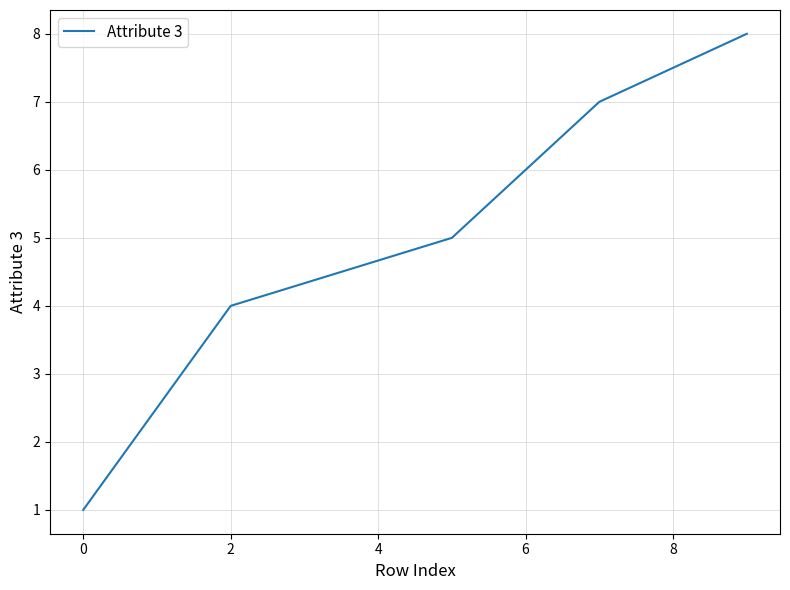

What is the greatest value displayed?

8